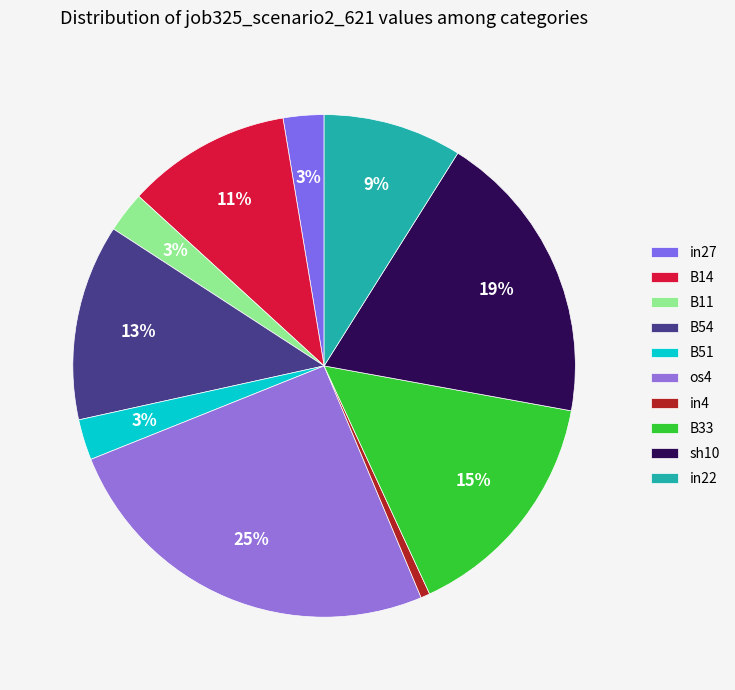

What is the smallest slice in the pie chart?

in4